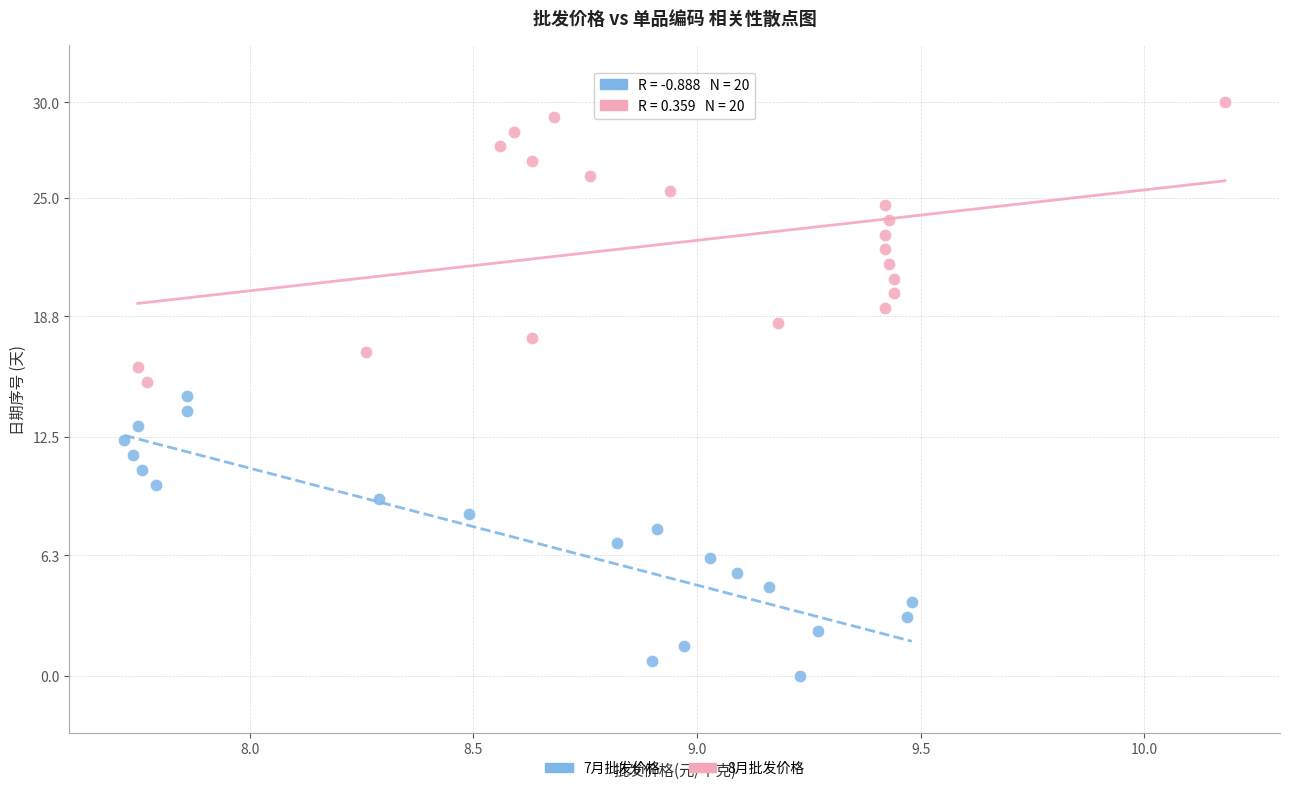

Which series reaches the maximum Y coordinate?

8月批发价格